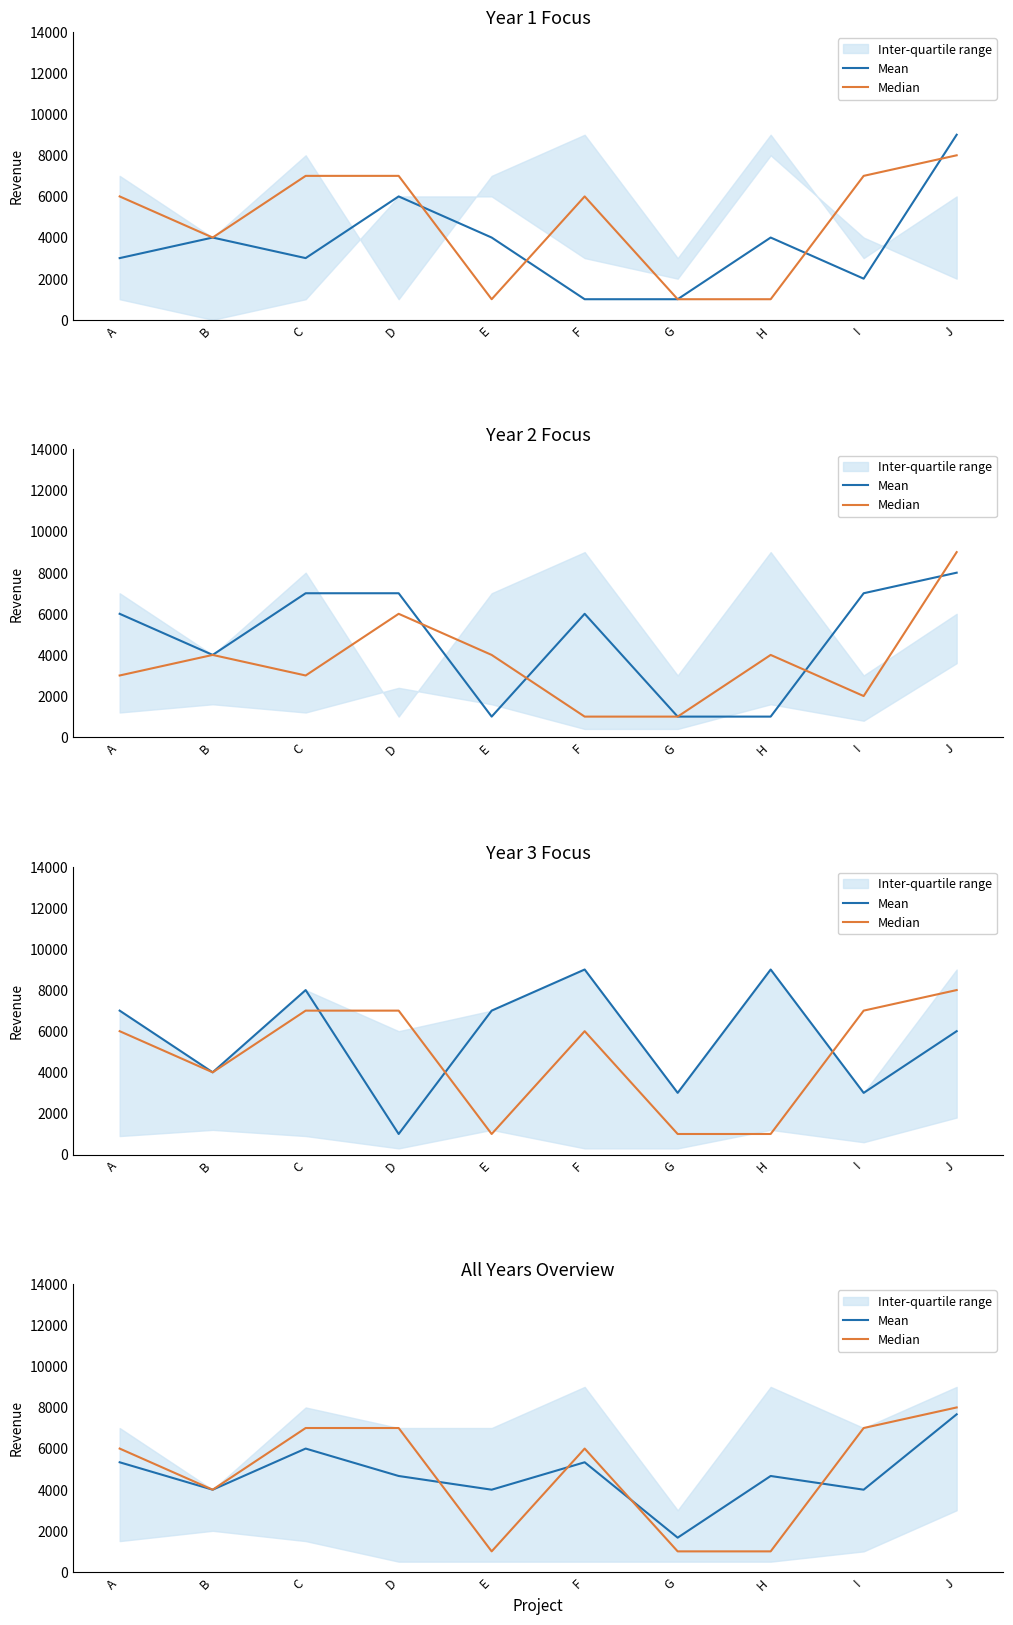

How many lines are shown in the chart?

2